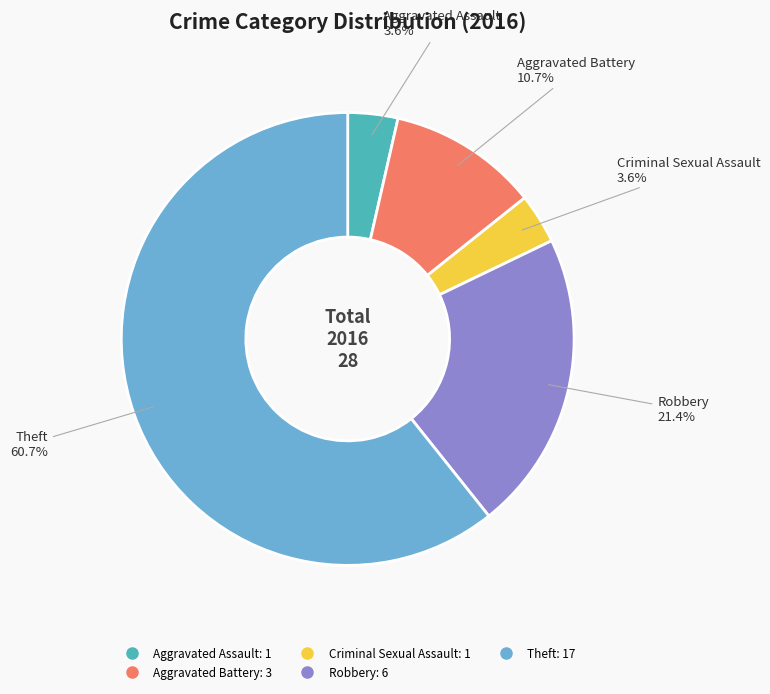

The Theft slice represents 61% of the pie. True or false?

True